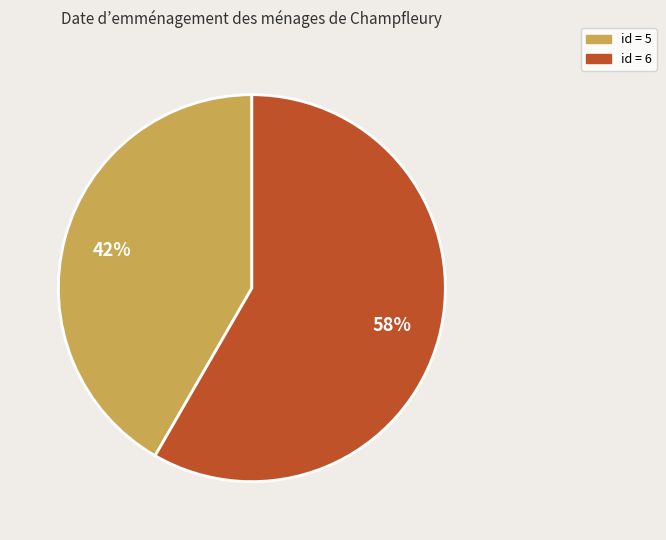

To the nearest percent, what is the average slice percentage?

50%